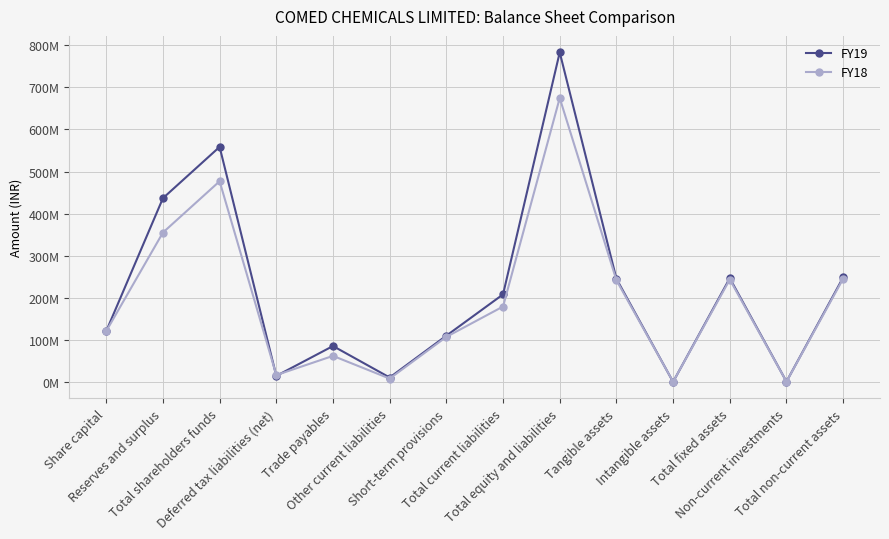

At how many categories does at least one series exceed 395649984?

3